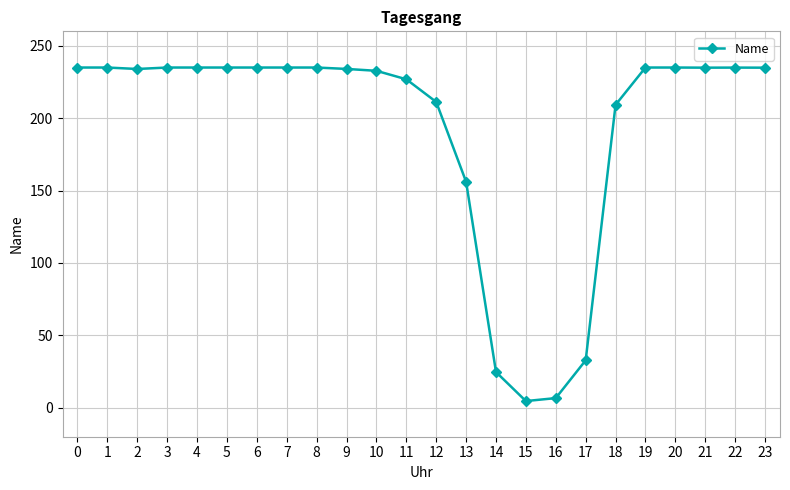

Where is the data nearest to the value 119?

13